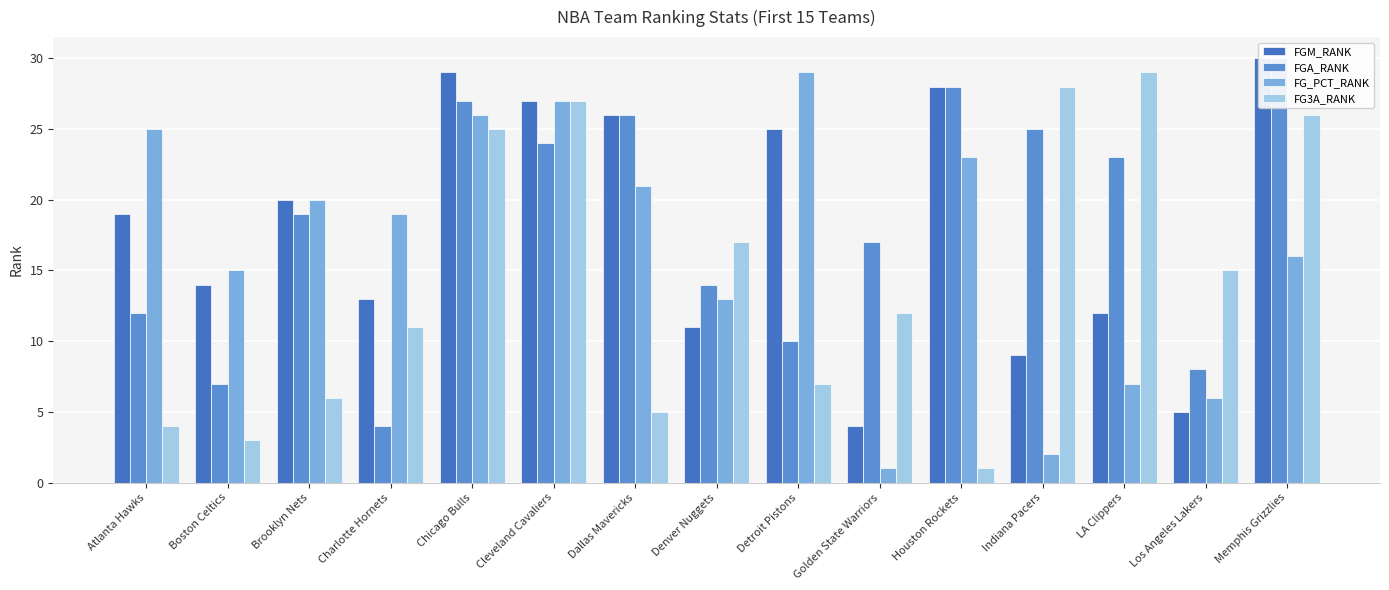

Which series has the largest total across all categories?

FGA_RANK